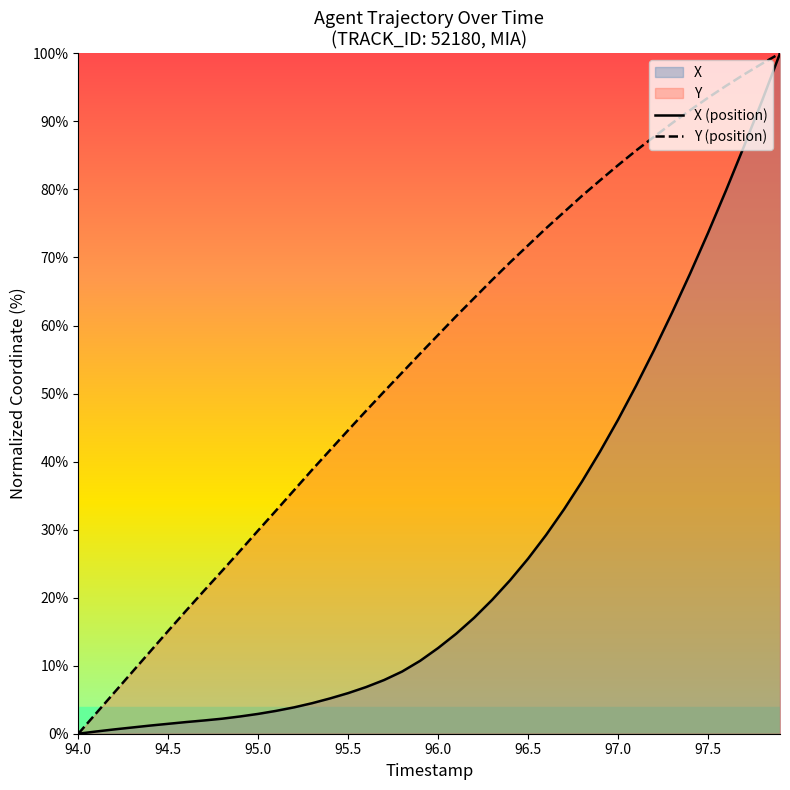

How many data points does each series have?

40